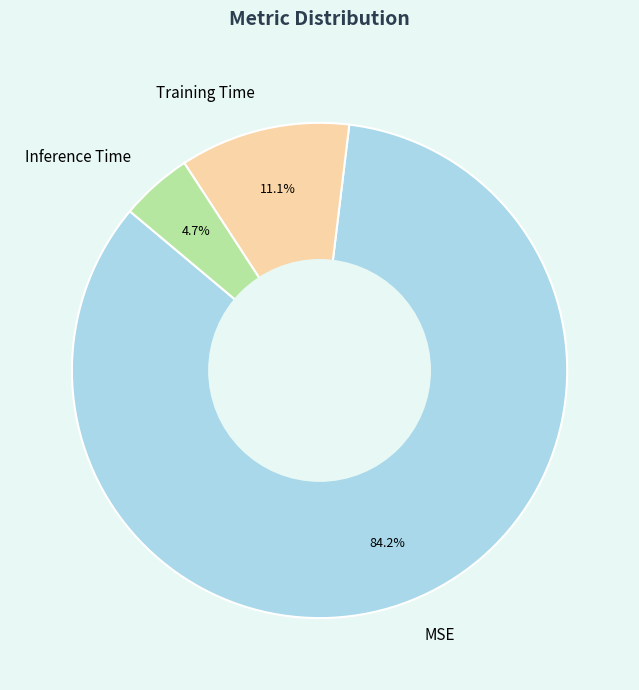

To the nearest percent, what percentage of the pie is Inference Time?

5%